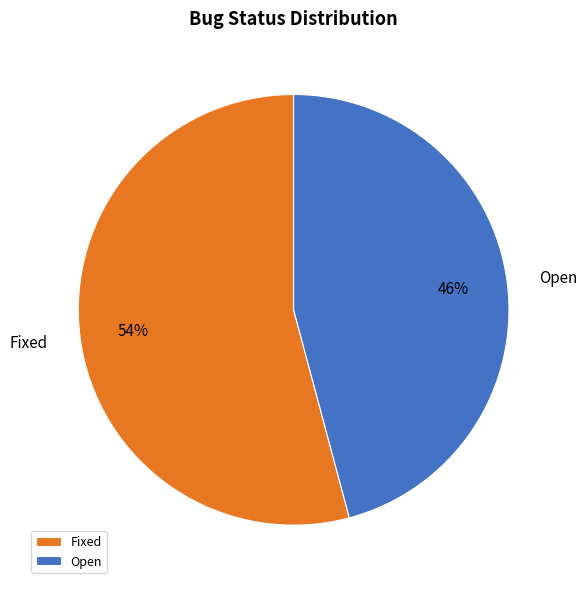

How many segments does this pie chart have?

2